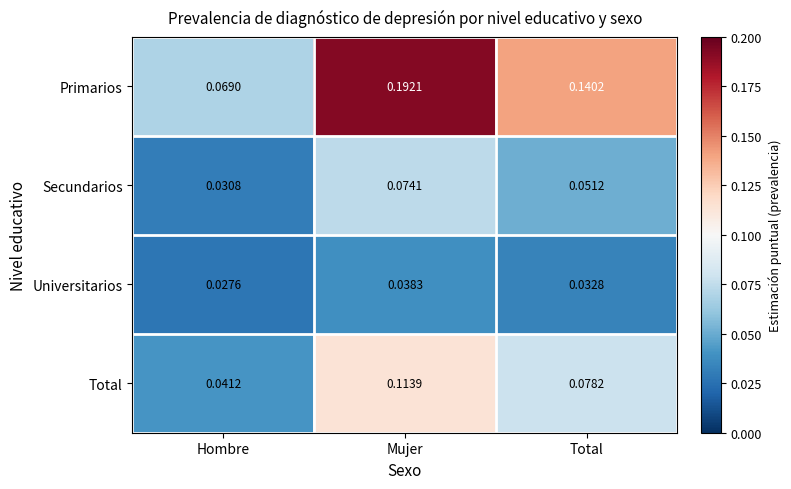

List the series in order of their overall mean, lowest first.

Universitarios, Secundarios, Total, Primarios